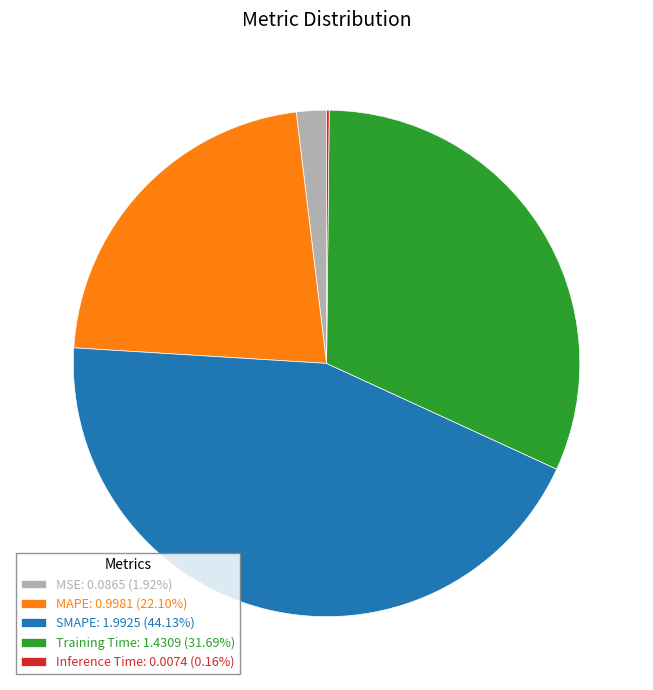

Approximately how many times larger is the value at Training Time: 1.4309 (31.69%) compared to SMAPE: 1.9925 (44.13%)?

0.7